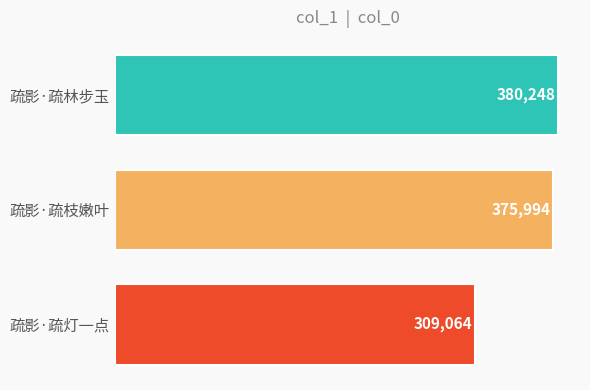

How many bars are there in total?

3